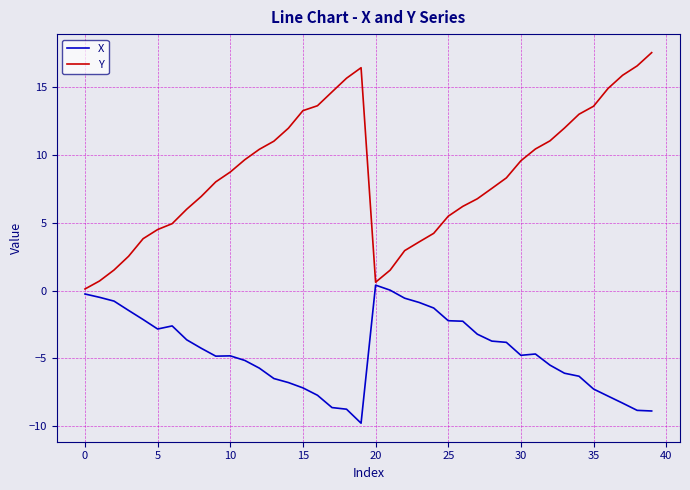

Which series has the largest total across all categories?

Y